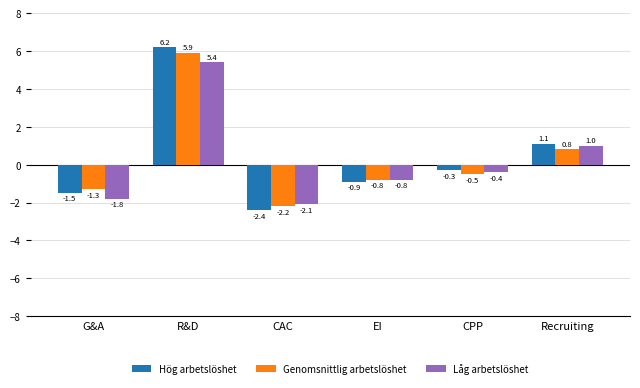

Which series has the largest total across all categories?

Hög arbetslöshet